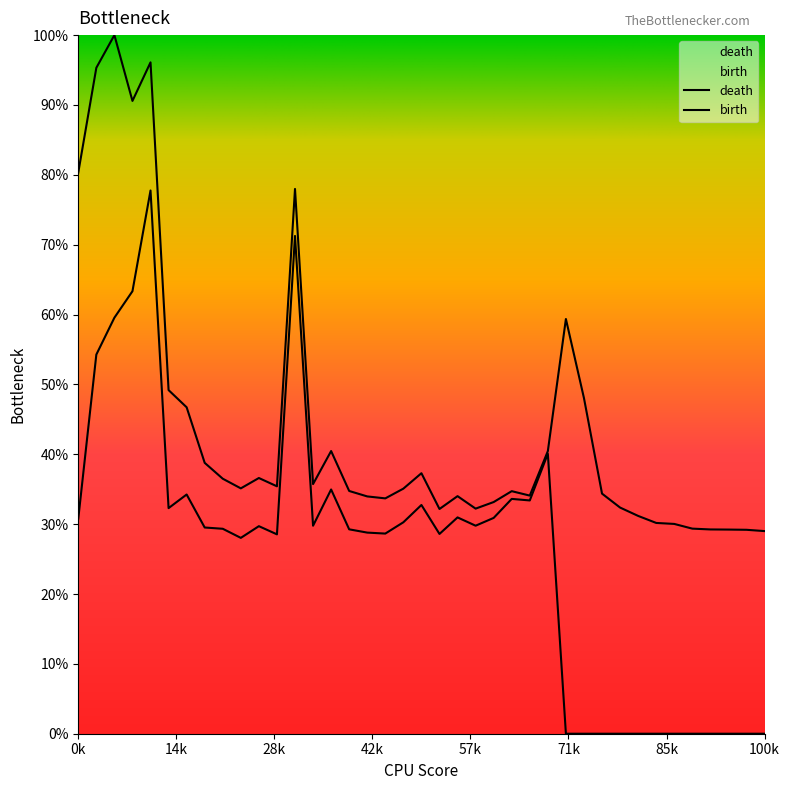

What is the approximate value of death at 0k?

80.3